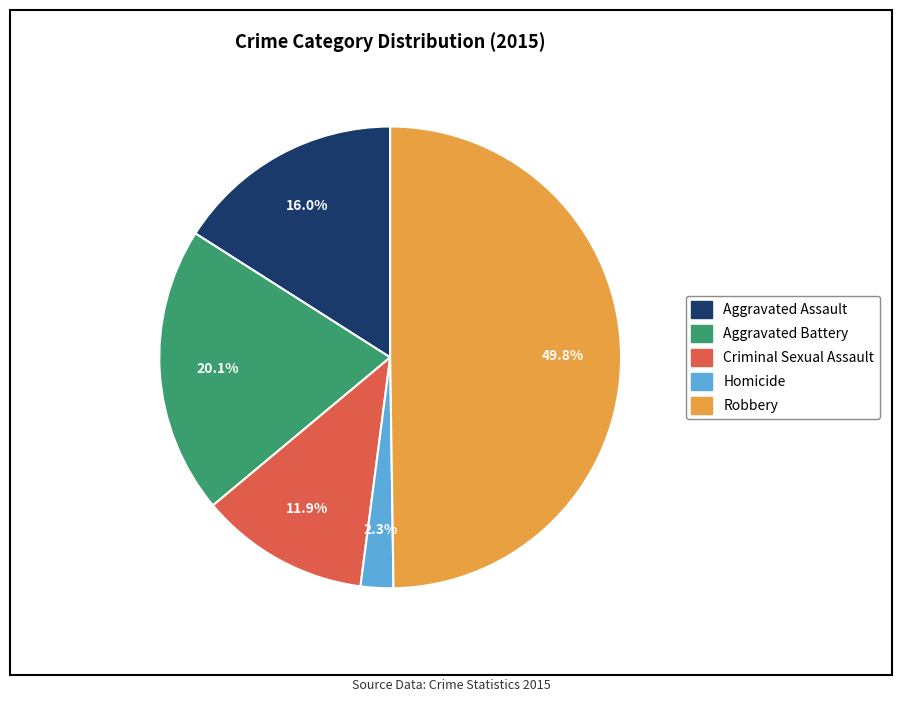

Between Aggravated Assault and Robbery, which is larger?

Robbery